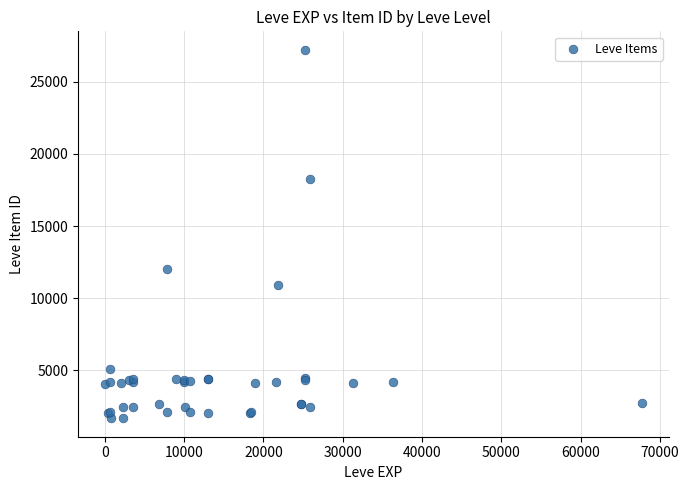

What Y value in the scatter plot is closest to 14448?

12018